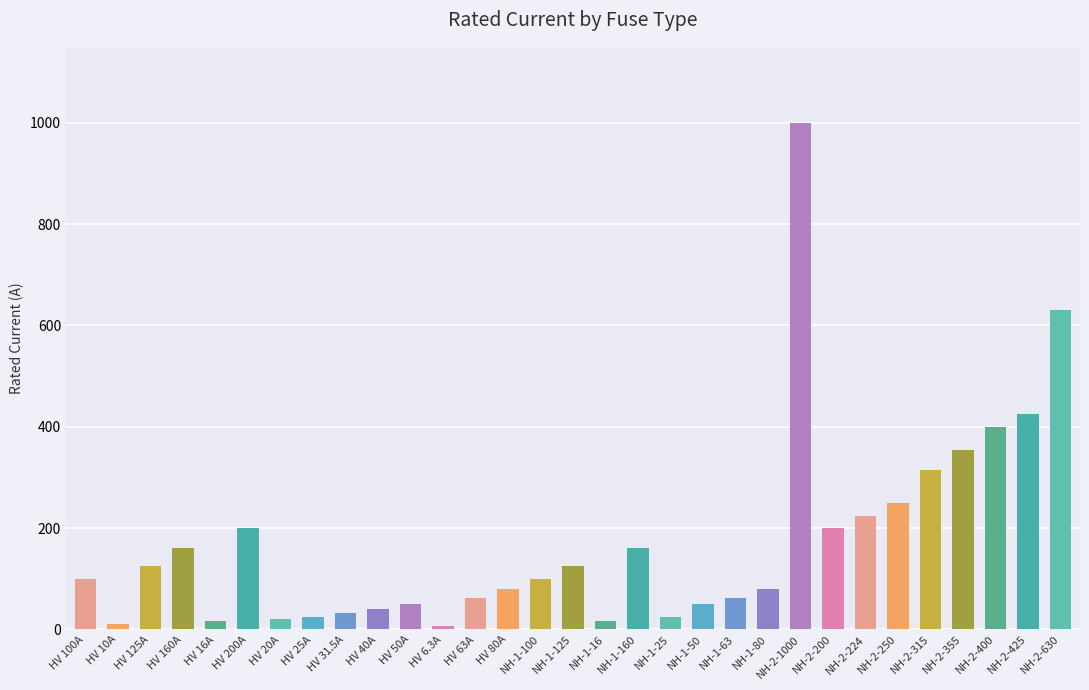

Which has a higher value, HV 50A or NH-2-355?

NH-2-355